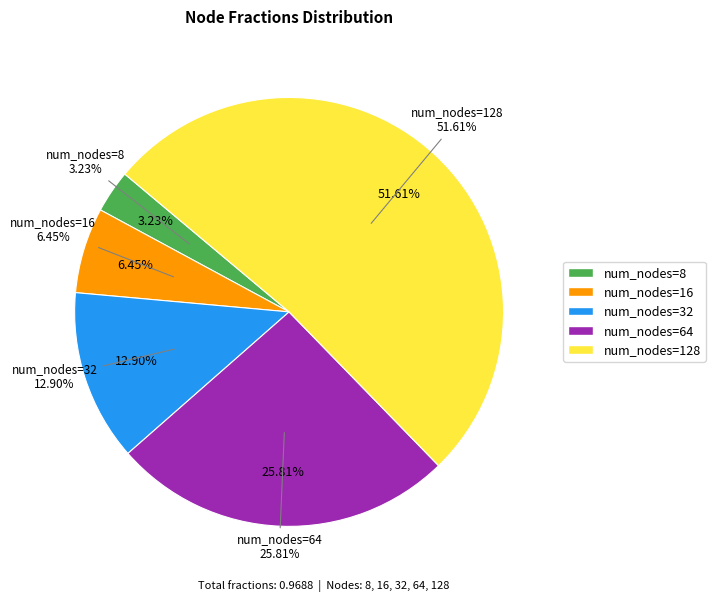

To the nearest percent, what percentage of the pie is 32?

13%